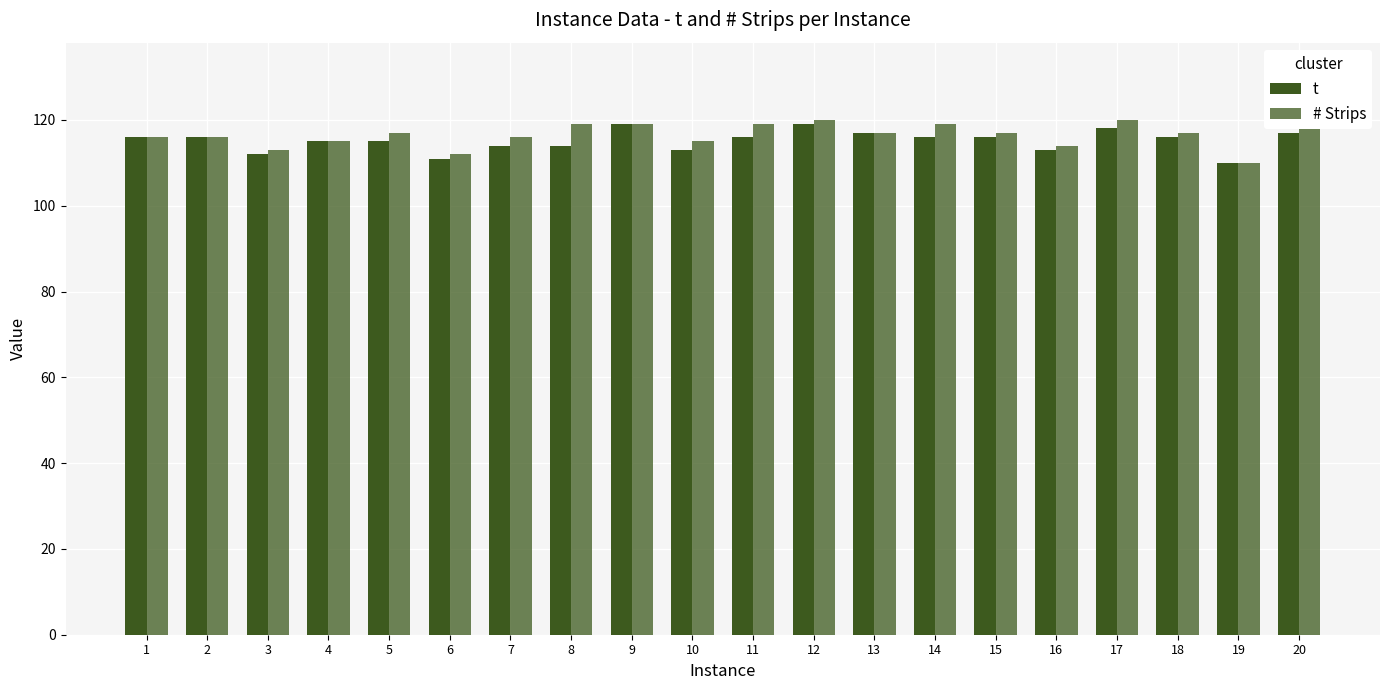

At which label does t reach its peak?

9